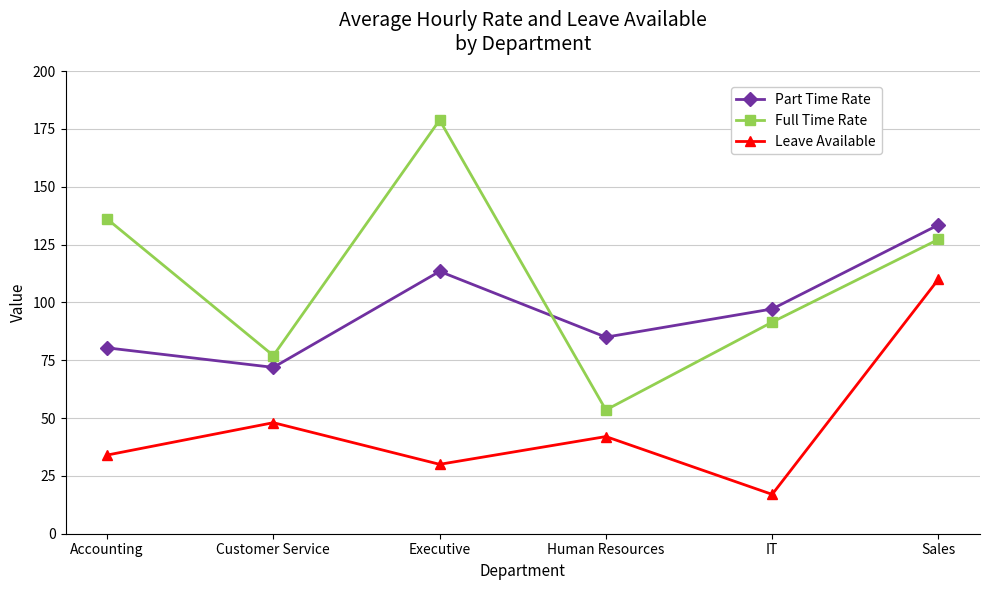

Which series has the widest spread of values?

Full Time Rate